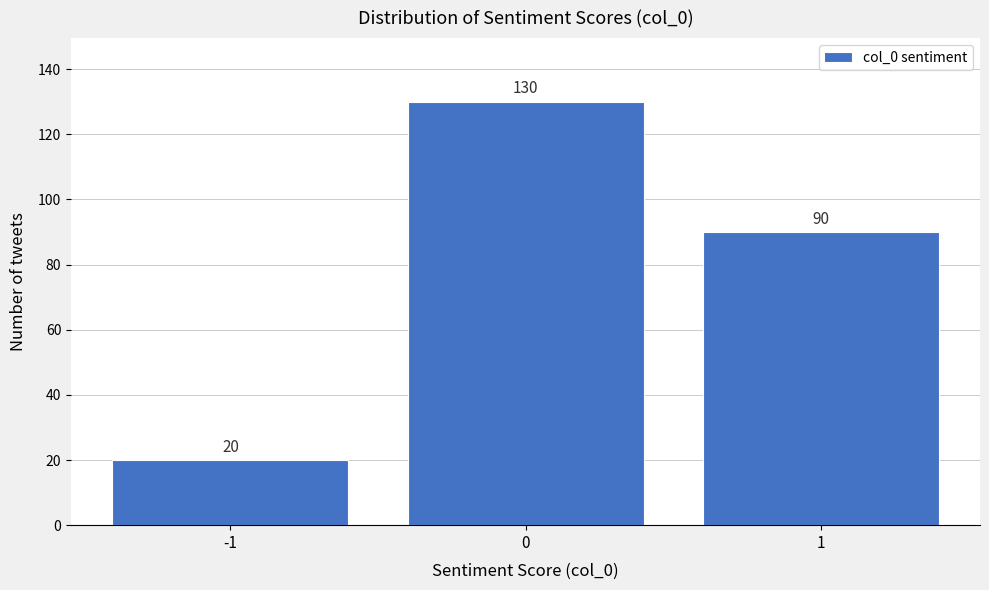

Reading left to right, transcribe all the data shown in this chart.

-1=20	0=130	1=90